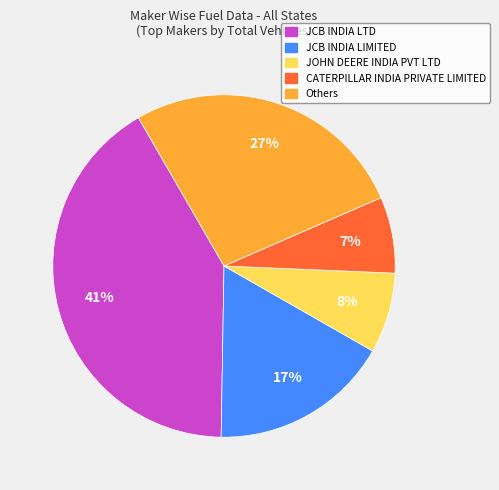

To the nearest percent, what is the difference between the largest and smallest slice percentages?

34%